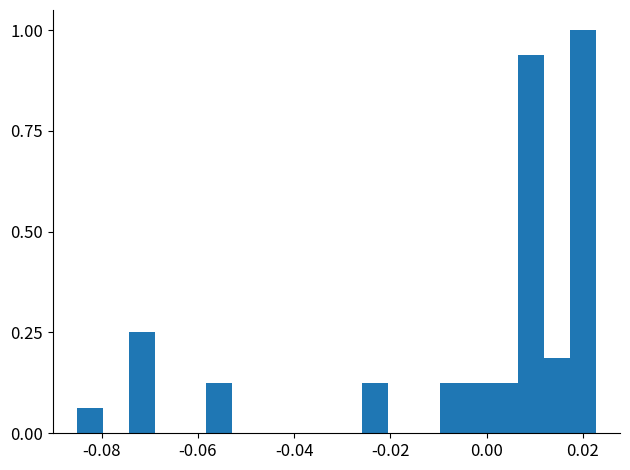

Around what value on the x-axis is the tallest bar? Give the approximate position of its centre, as read against the axis.

0.020